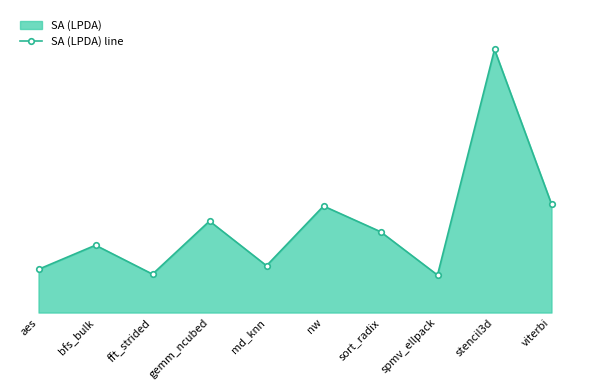

Which has a higher value, md_knn or fft_strided?

md_knn